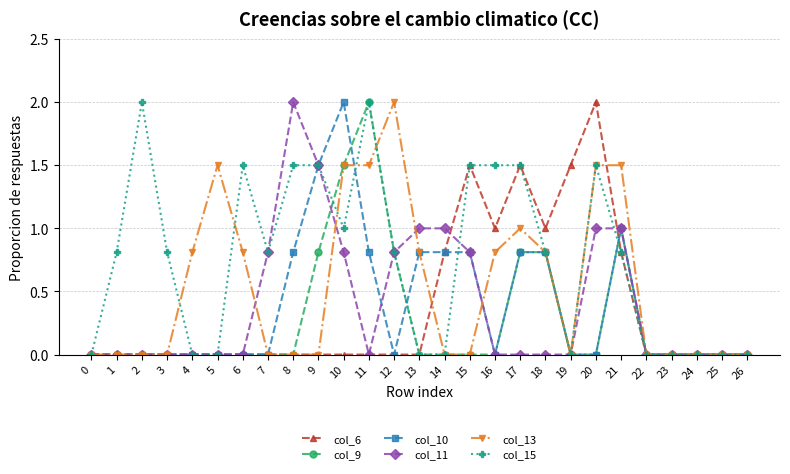

What is the spread (max minus min) of values at 18?

1.0